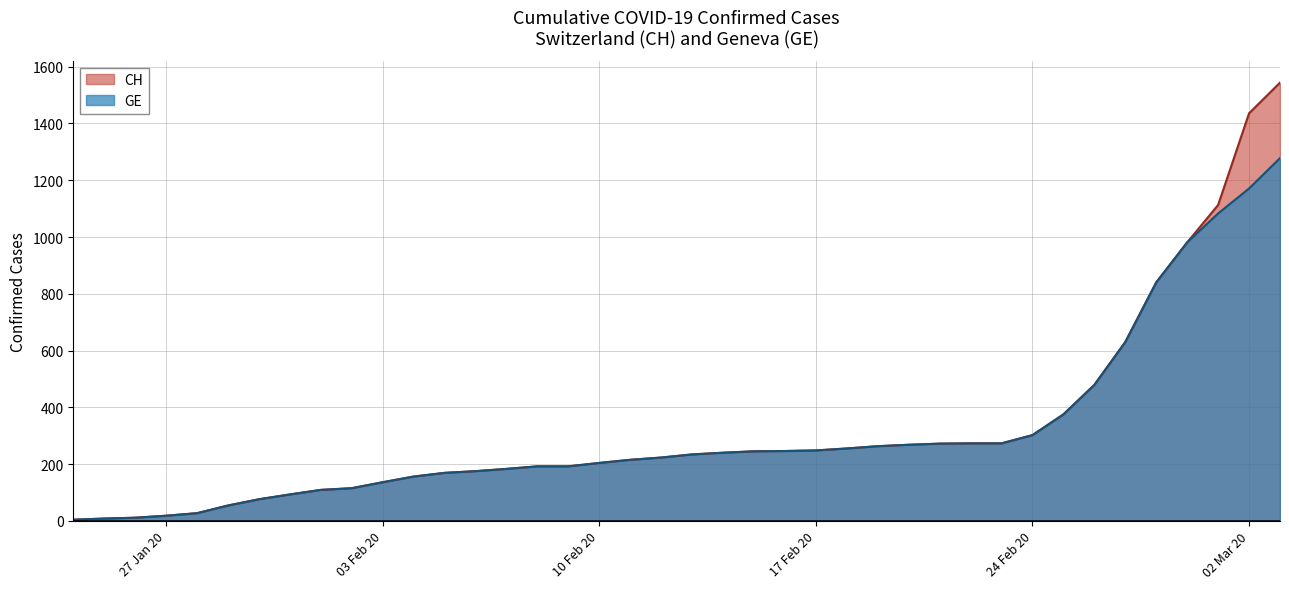

True or false: CH has more than 0 interior local peaks.

False